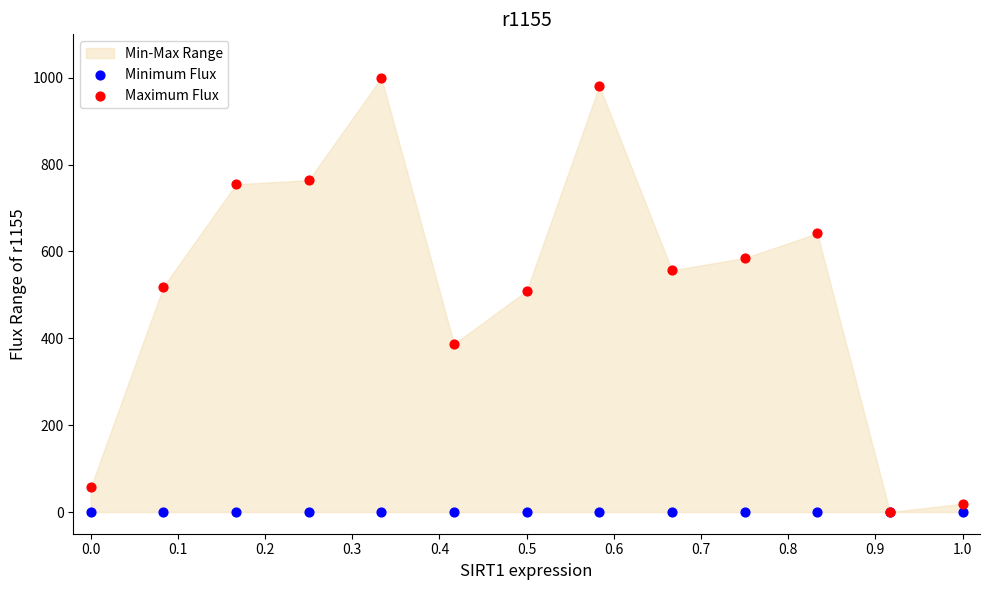

Which series has the widest spread of Y values?

Maximum Flux